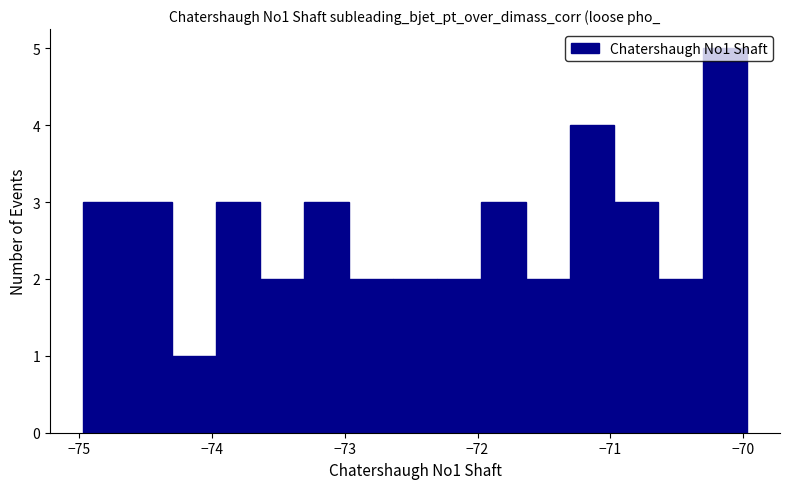

Read against the x-axis, roughly where is the centre of the tallest bar?

-70.1